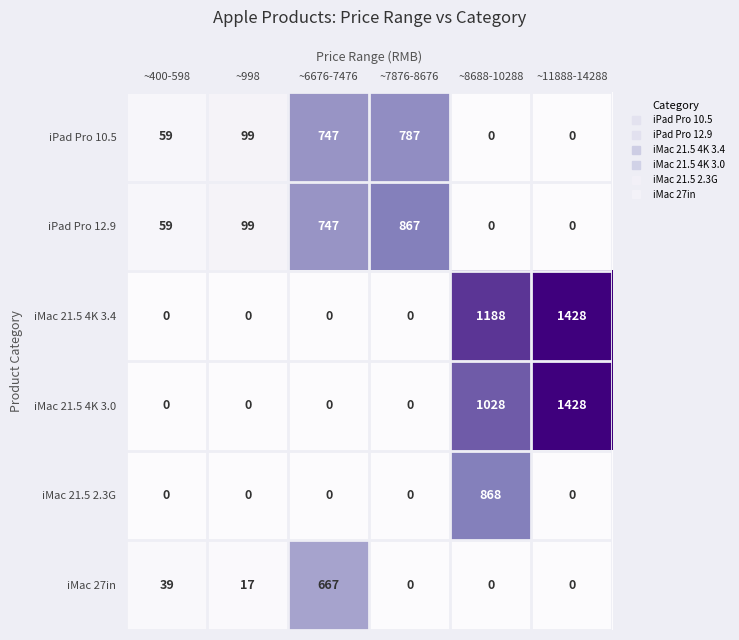

At how many categories does at least one series exceed 855?

3